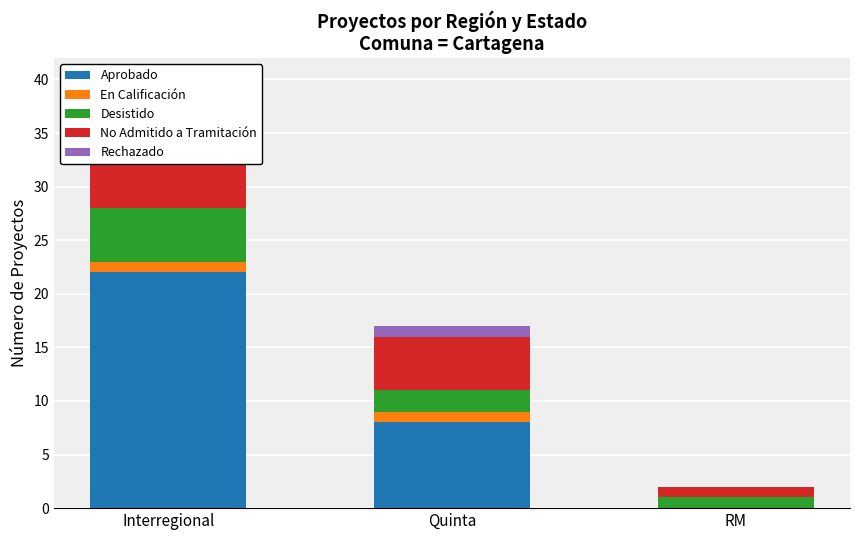

What is the label of the 1st bar from the left?

Interregional